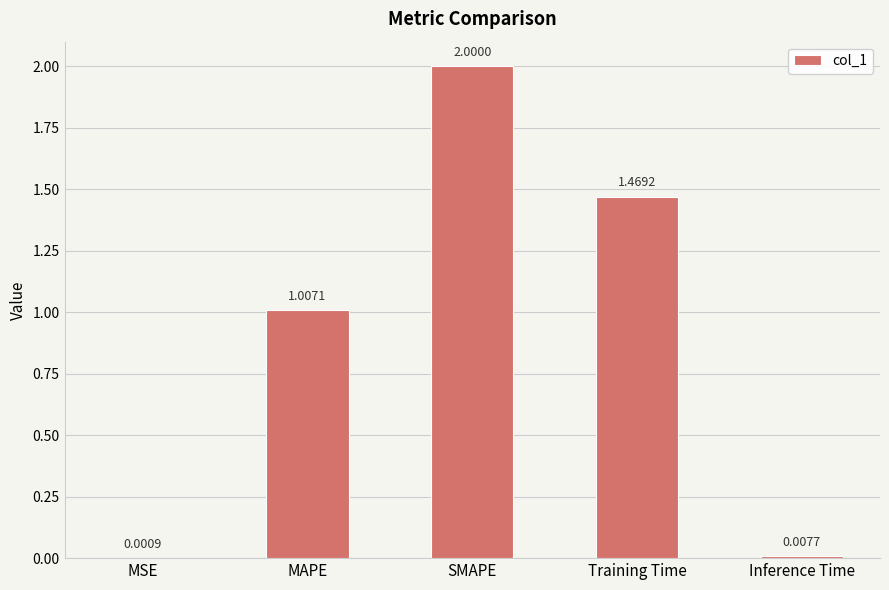

How many distinct data groups are displayed?

1